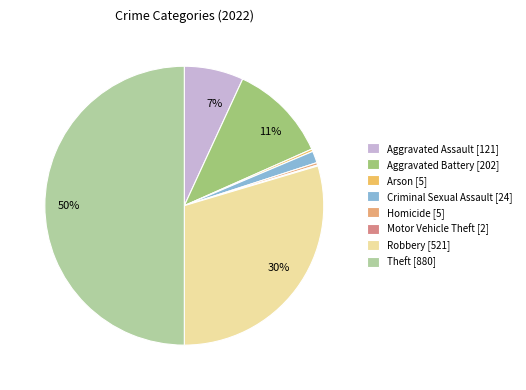

Count the number of slices in the pie.

8